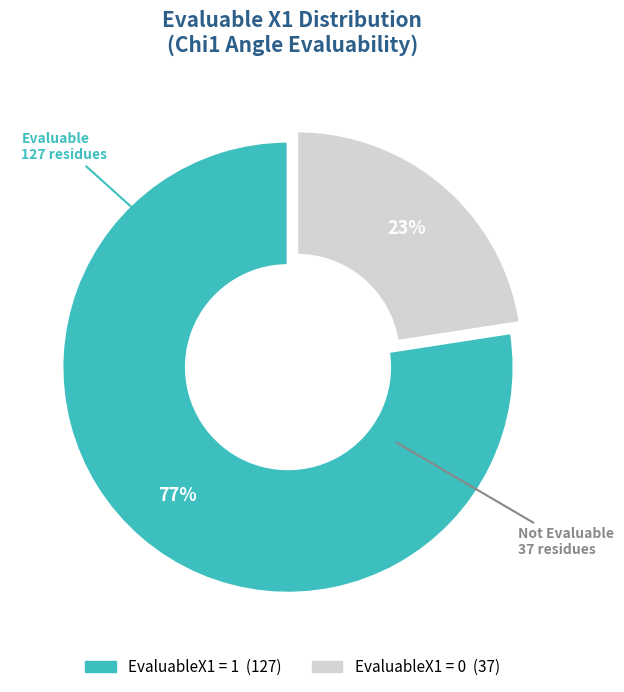

To the nearest percent, what is the average slice percentage?

50%